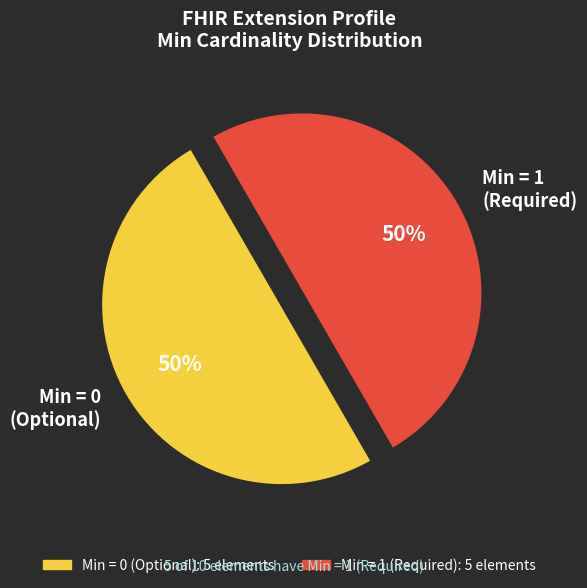

How many segments does this pie chart have?

2